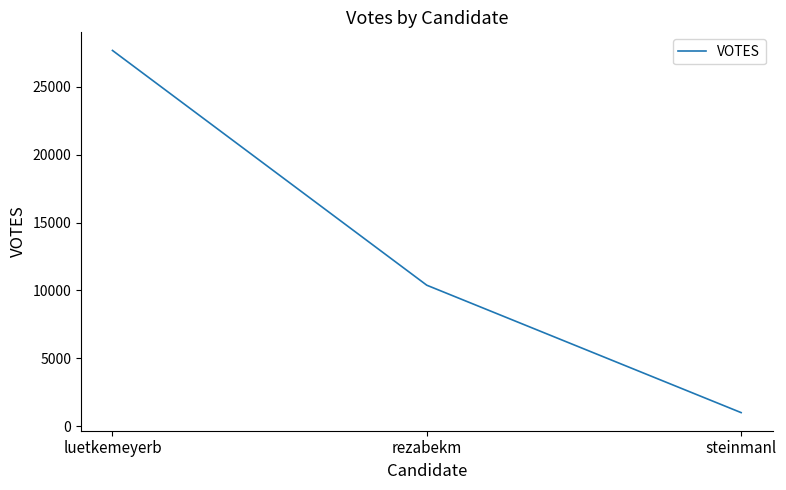

What is the difference between the second highest and minimum values?

9383